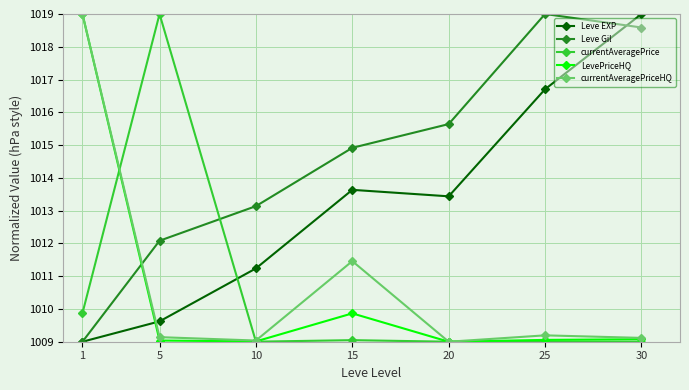

After their last crossing, which series has the higher values: currentAveragePrice or currentAveragePriceHQ?

currentAveragePriceHQ